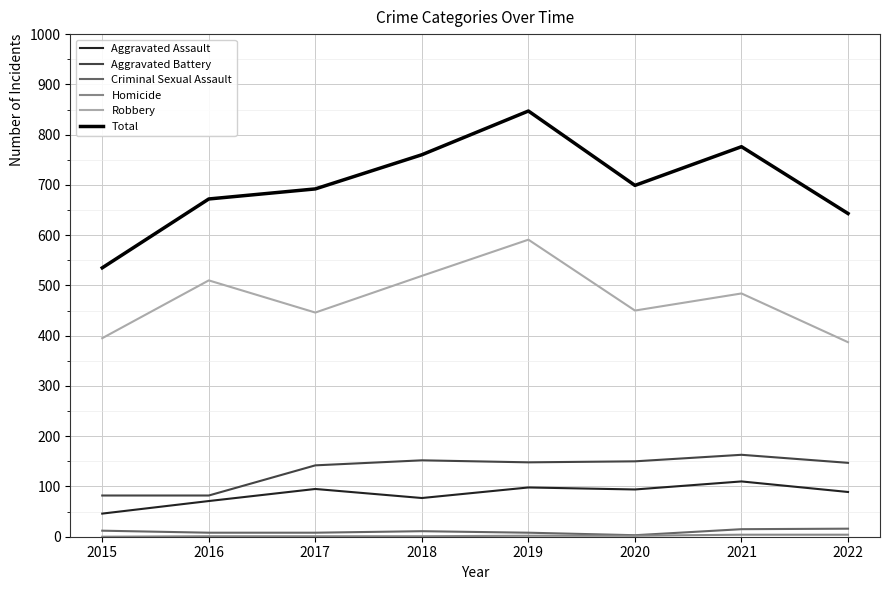

How many lines are shown in the chart?

6